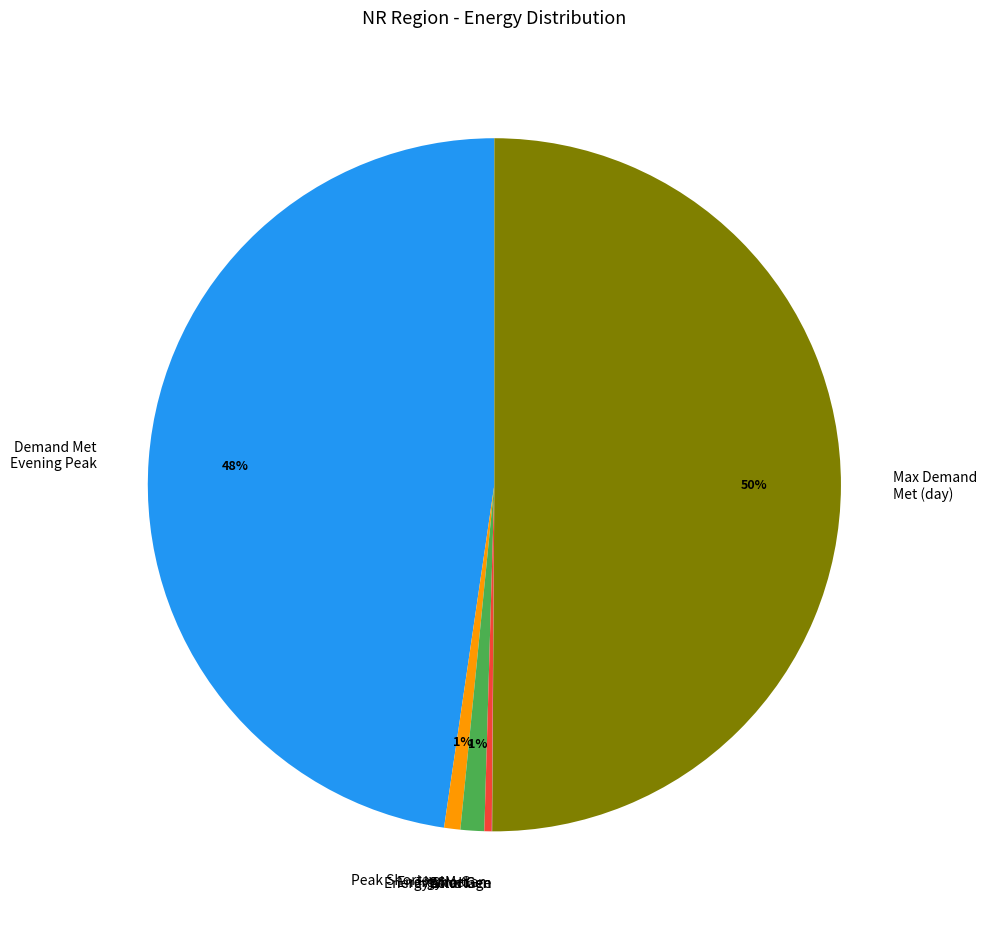

To the nearest percent, what is the difference between the largest and smallest slice percentages?

50%